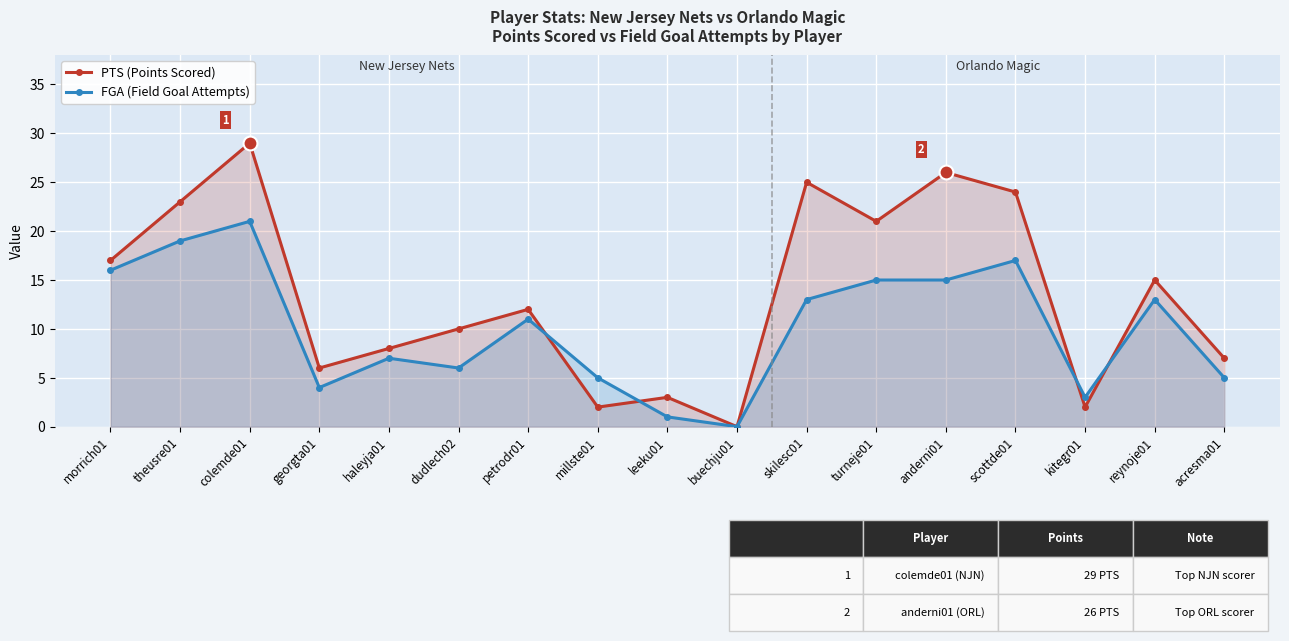

What is the difference between the second highest and second lowest values in the PTS (Points Scored) series?

24